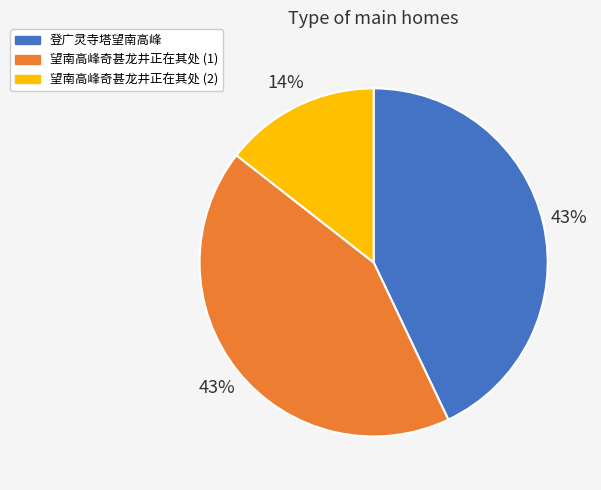

Combined, do 望南高峰奇甚龙井正在其处 (1) and 望南高峰奇甚龙井正在其处 (2) account for over 50%?

Yes